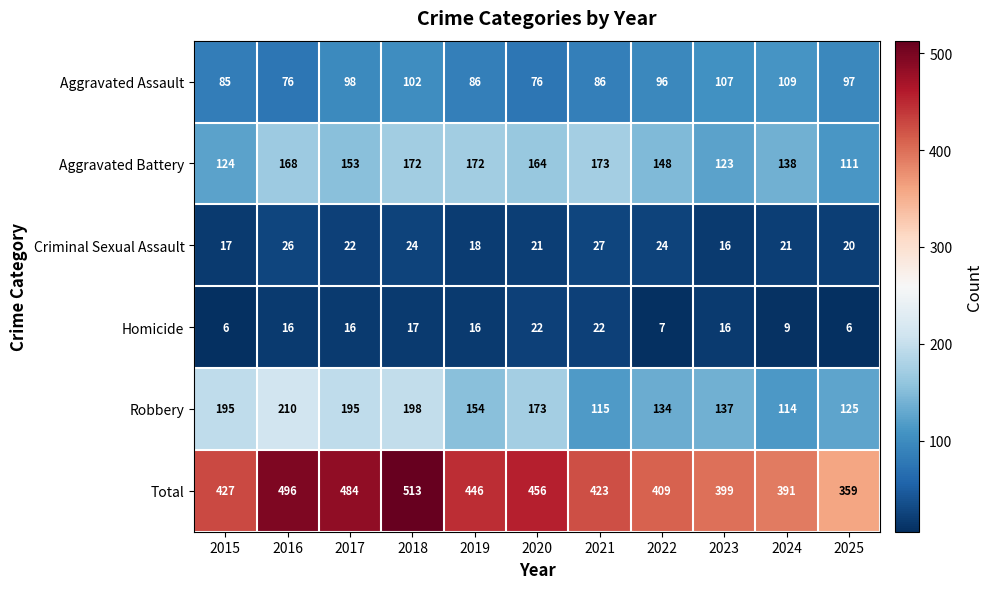

What is the minimum value shown in the chart?

6